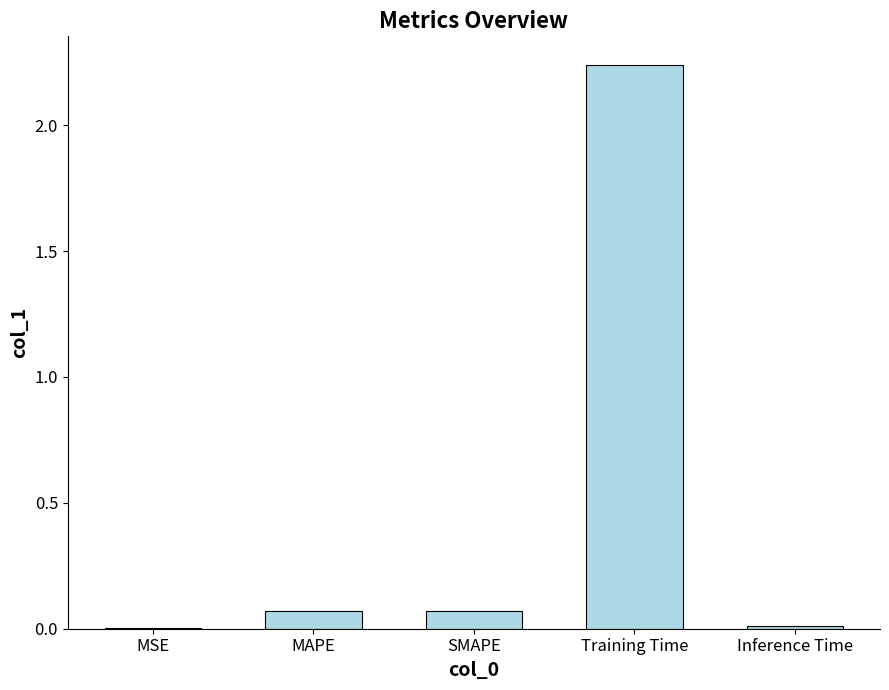

Is it true that the value at Training Time is 0.6?

False